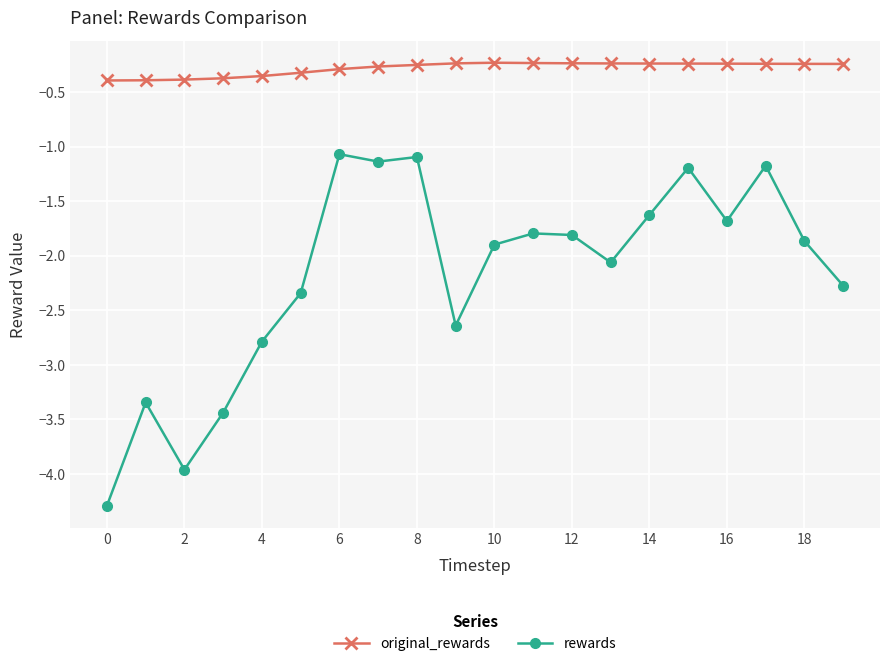

Does the chart have visible grid lines?

Yes